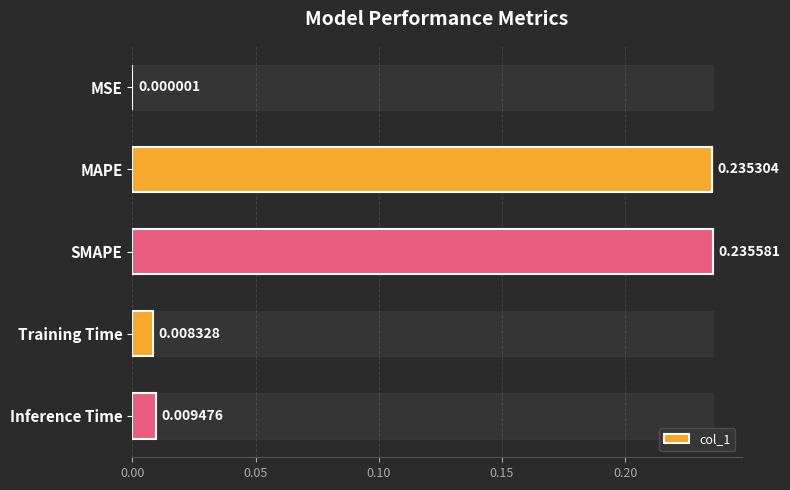

Does the chart contain any negative values?

No